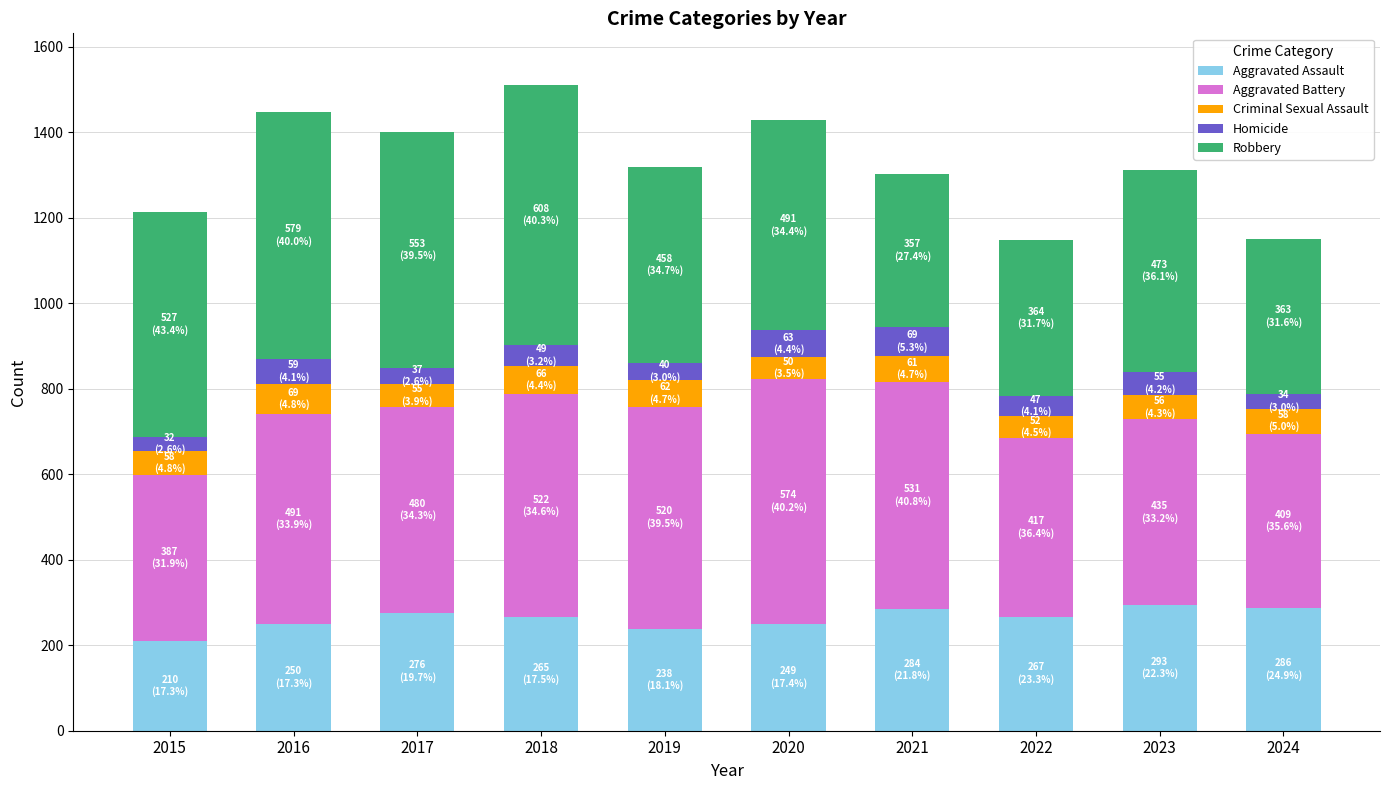

What is the total value across all series at 2022?

1147